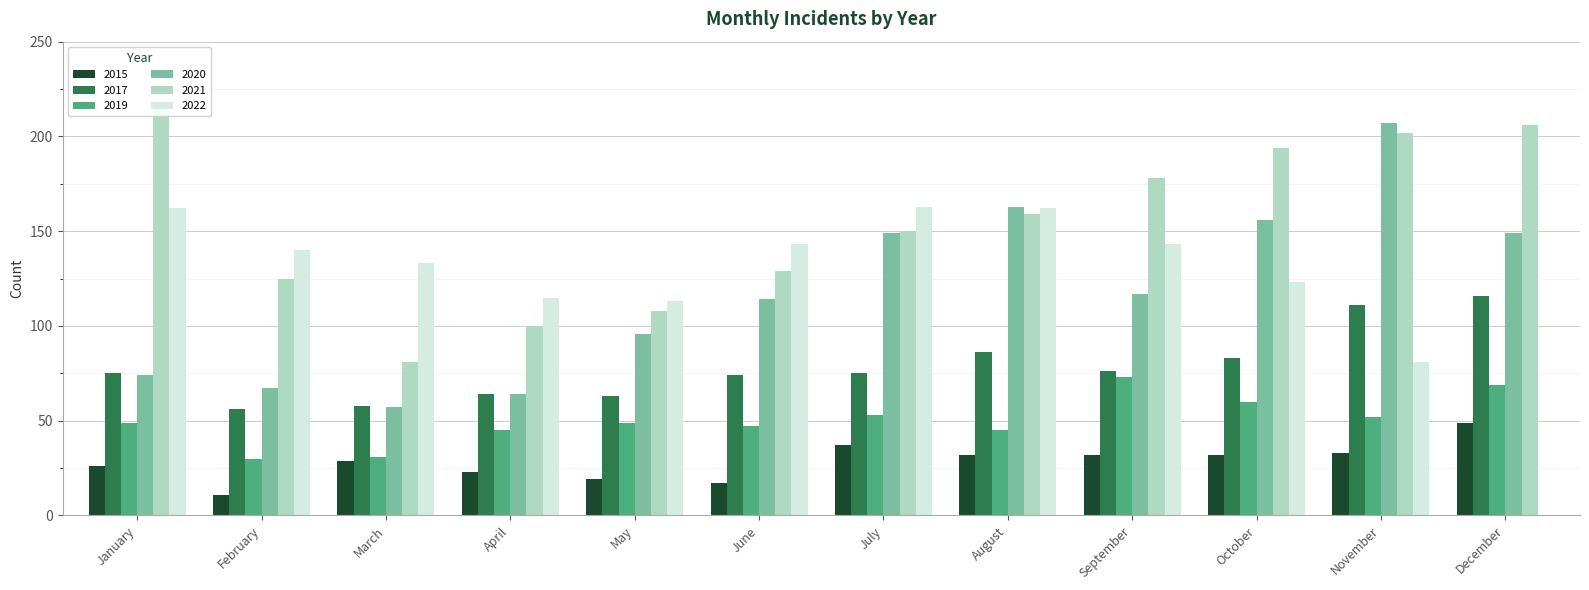

Where is 2021 nearest to the value 149?

July